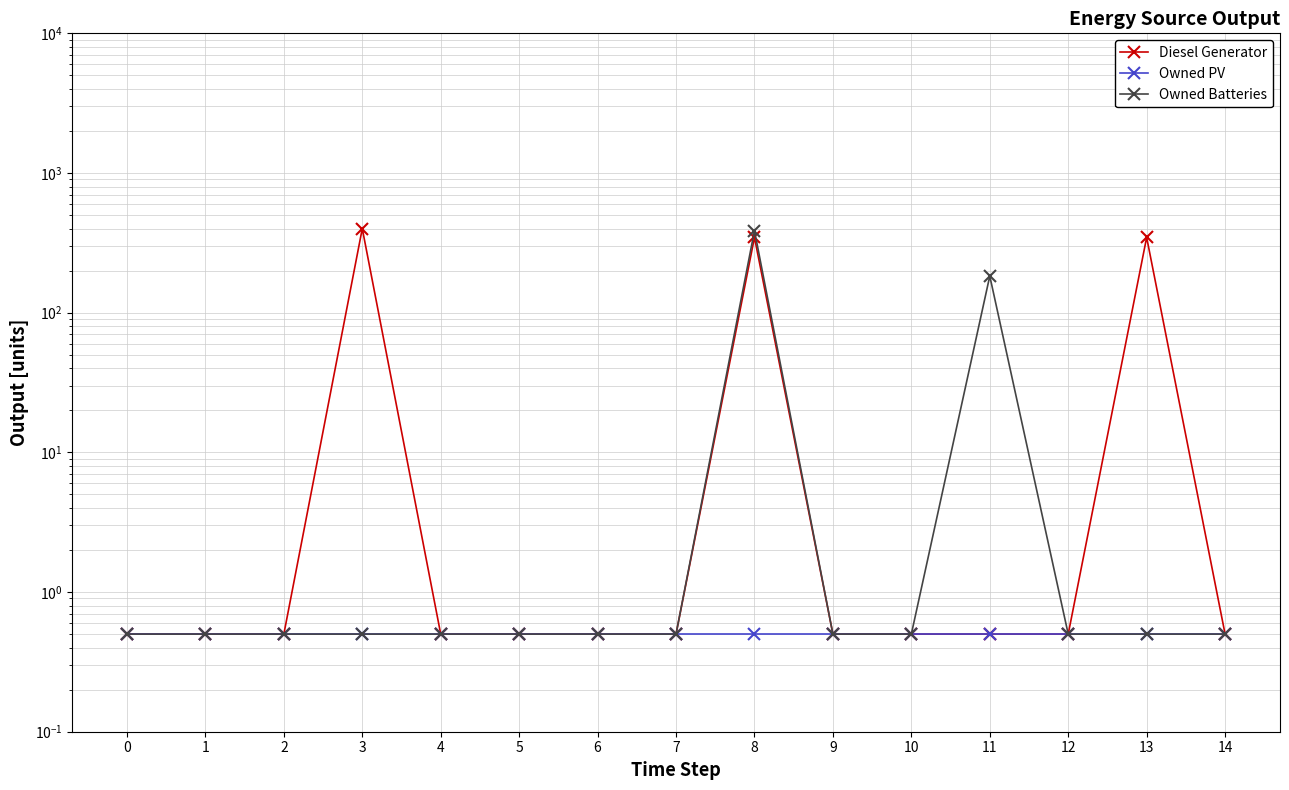

Is the value of Owned PV at 8 greater than the value of Owned Batteries at 1?

No